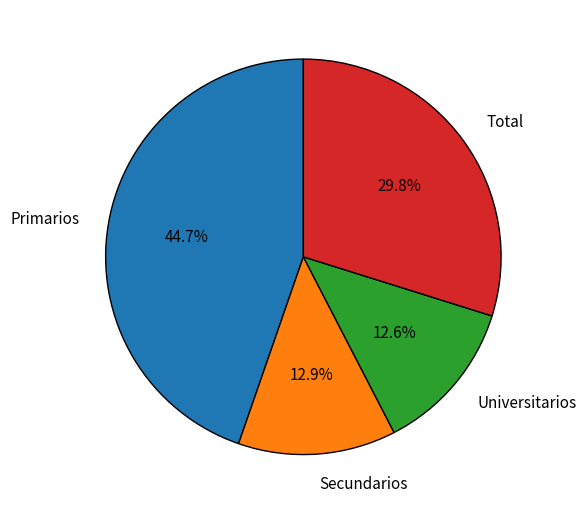

True or false: Universitarios accounts for 2% of the total.

False